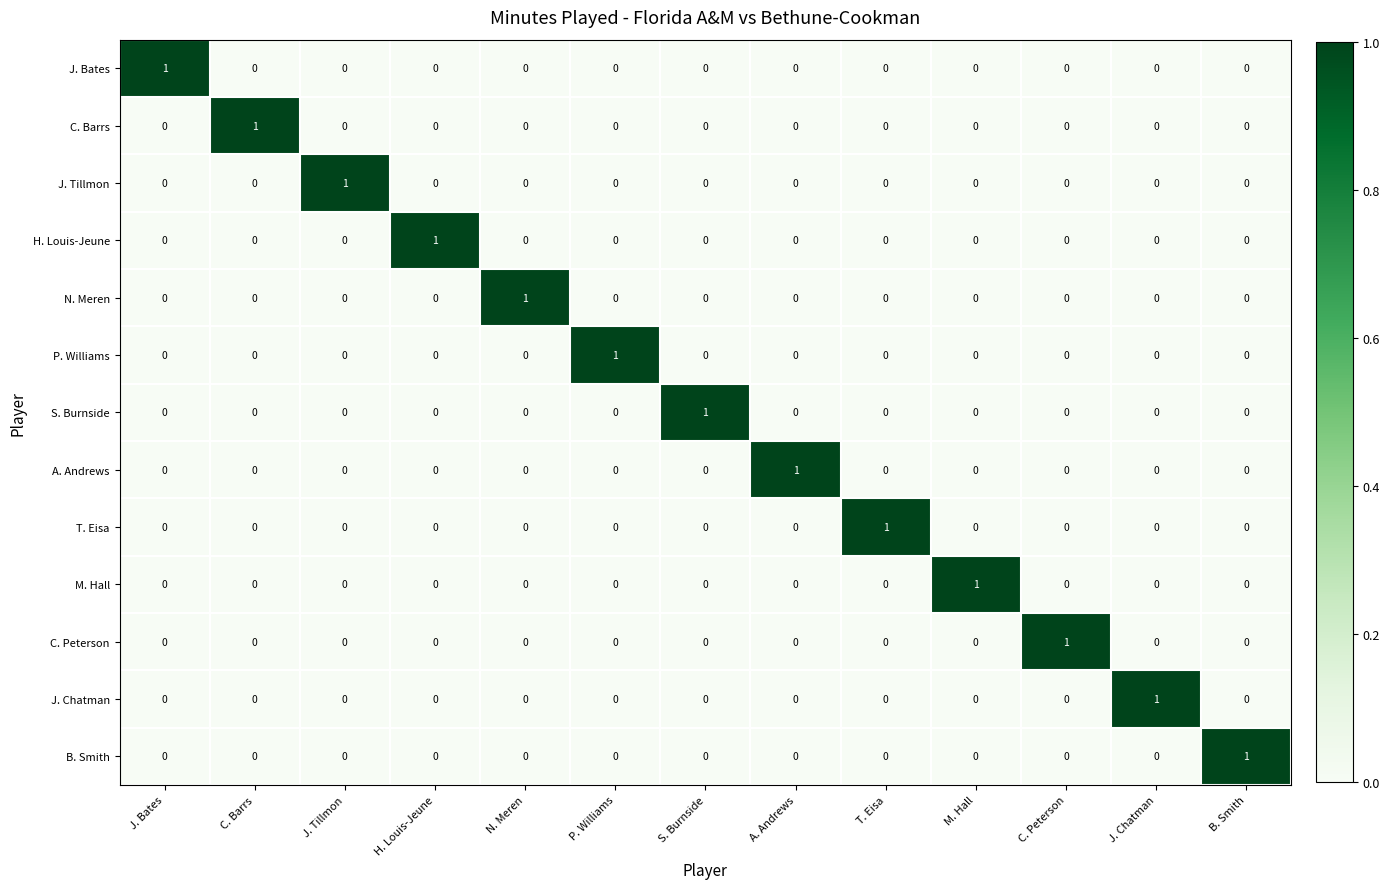

At how many categories does at least one series exceed 0?

13